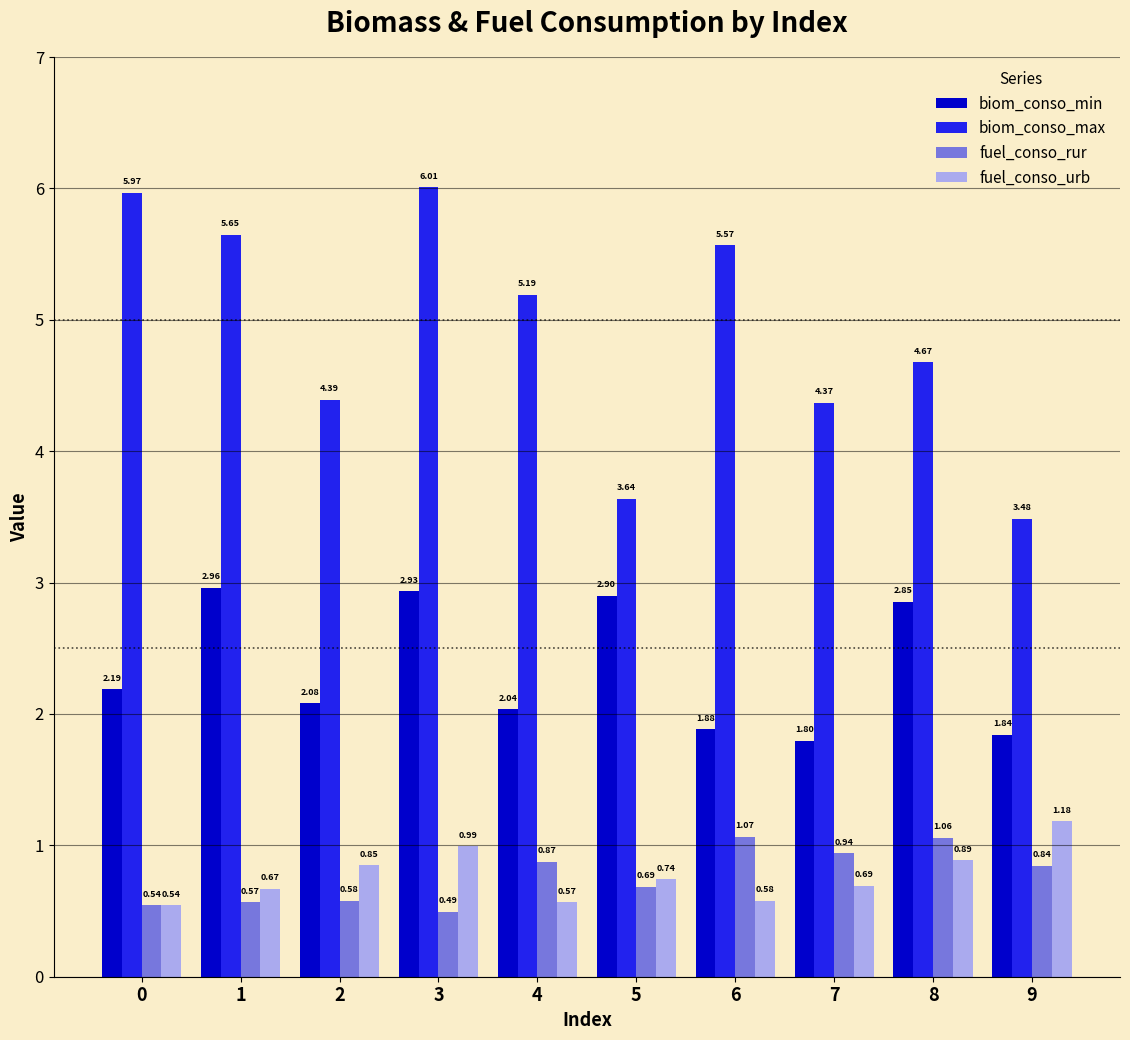

At which category is the sum across all series the highest?

3